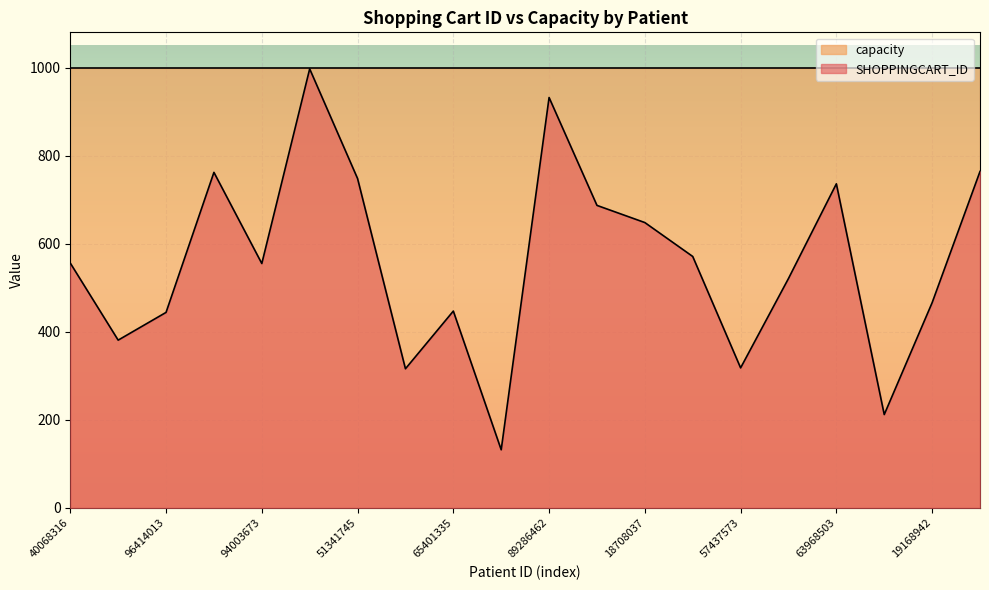

Does the chart display data point markers on the line(s)?

No